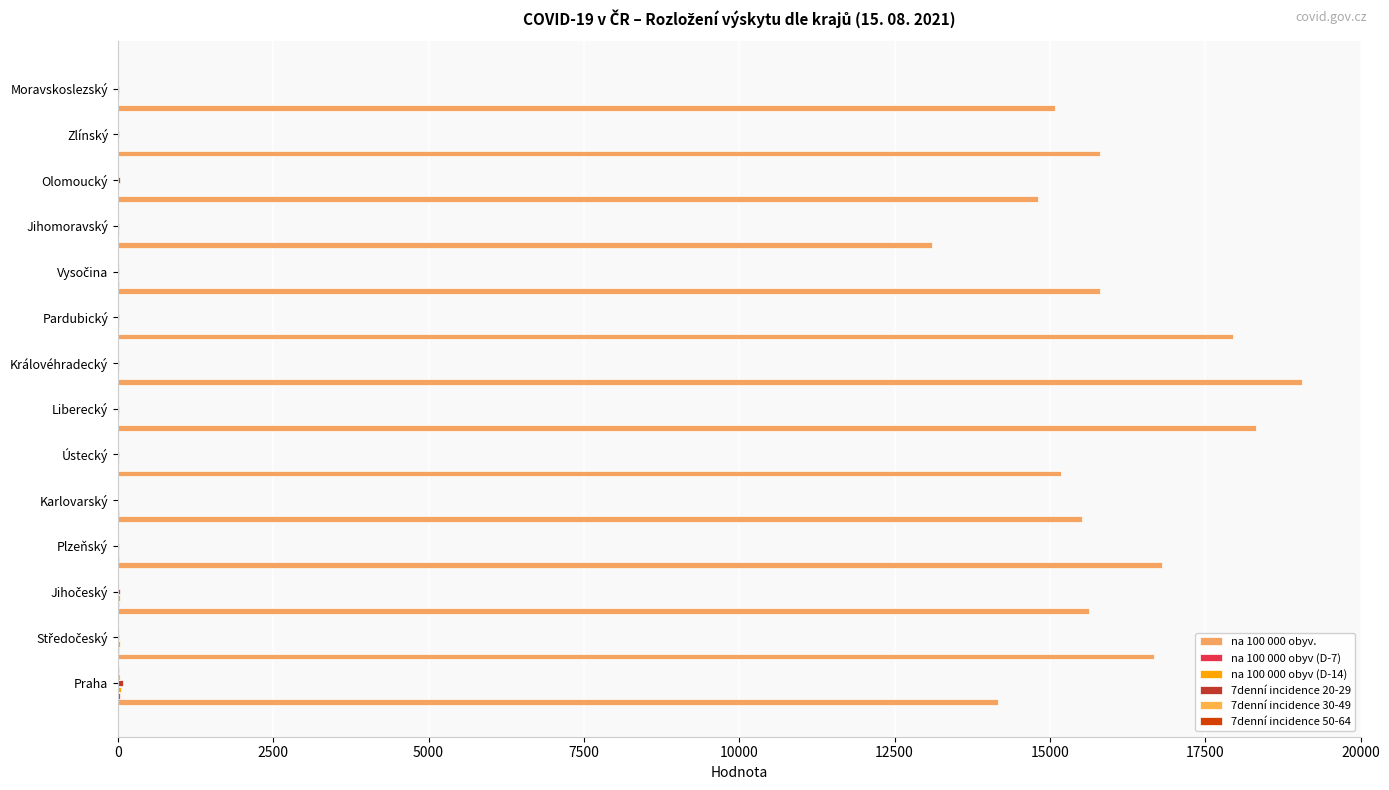

Reading left to right, list all the values displayed in this chart.

na 100 000 obyv.: 14169.0	16667.6	15635.9	16806.4	15523.1	15175.6	18309.5	19055.1	17946.1	15811.3	13107.7	14813.6	15807.3	15079.2
na 100 000 obyv (D-7): 28.9	14.6	15.2	10.7	11.3	7.6	8.8	6.4	6.5	11.0	8.8	9.5	4.8	6.8
na 100 000 obyv (D-14): 51.5	27.5	26.9	26.2	15.0	12.1	17.2	15.1	16.3	23.0	18.4	20.0	8.6	11.7
7denní incidence 20-29: 79.1	25.2	34.7	18.3	6.7	17.4	23.9	21.1	12.5	16.4	25.5	27.9	15.0	14.2
7denní incidence 30-49: 28.8	16.6	11.2	10.0	8.2	8.7	9.1	5.1	5.8	11.6	8.7	6.5	4.2	7.2
7denní incidence 50-64: 12.0	4.8	7.3	5.4	5.1	7.2	1.3	1.0	2.1	3.0	4.1	1.7	2.6	5.9